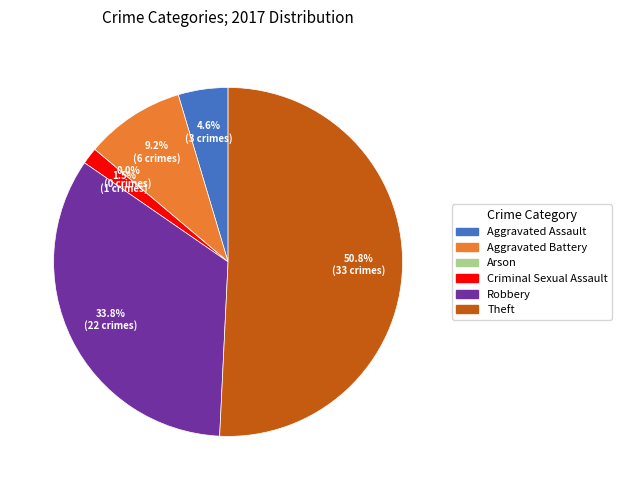

Does Aggravated Assault account for over 50% of the chart?

No